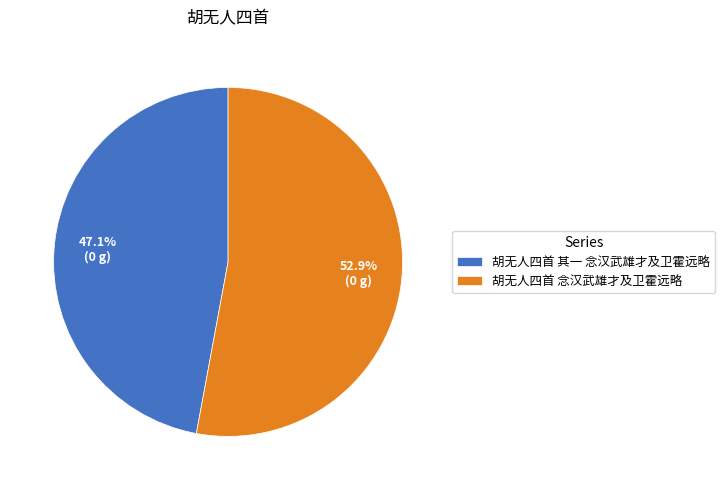

Count the number of slices in the pie.

2